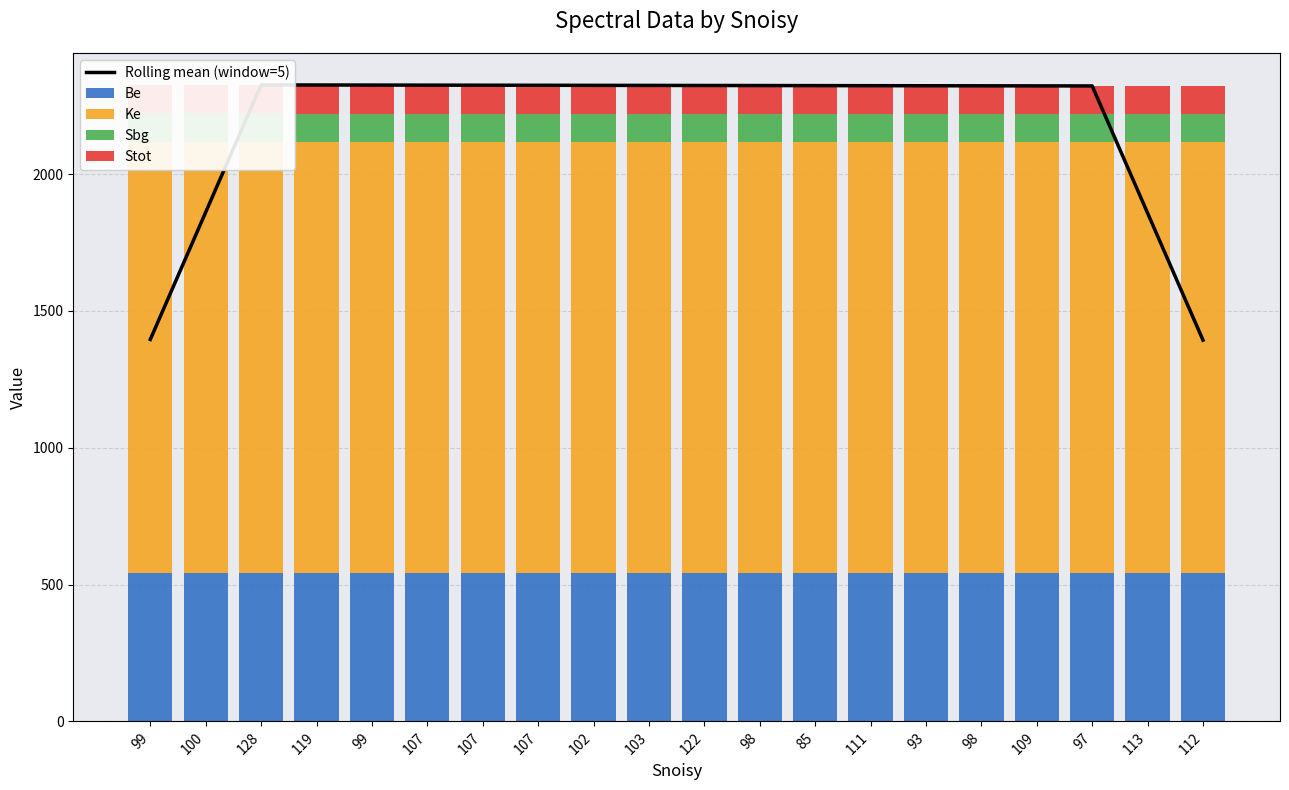

At which label does Sbg first exceed 103?

99